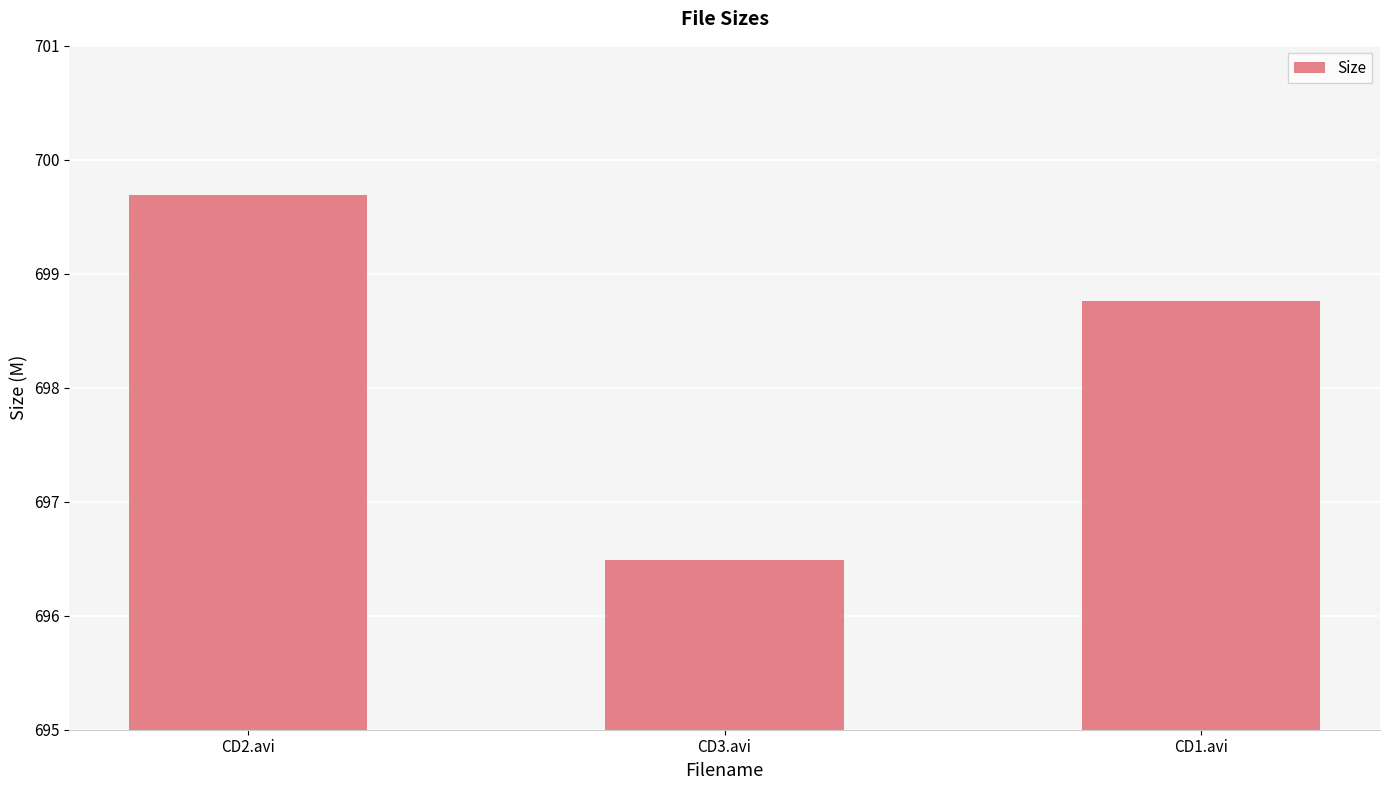

What is the approximate value at CD2.avi?

699.7